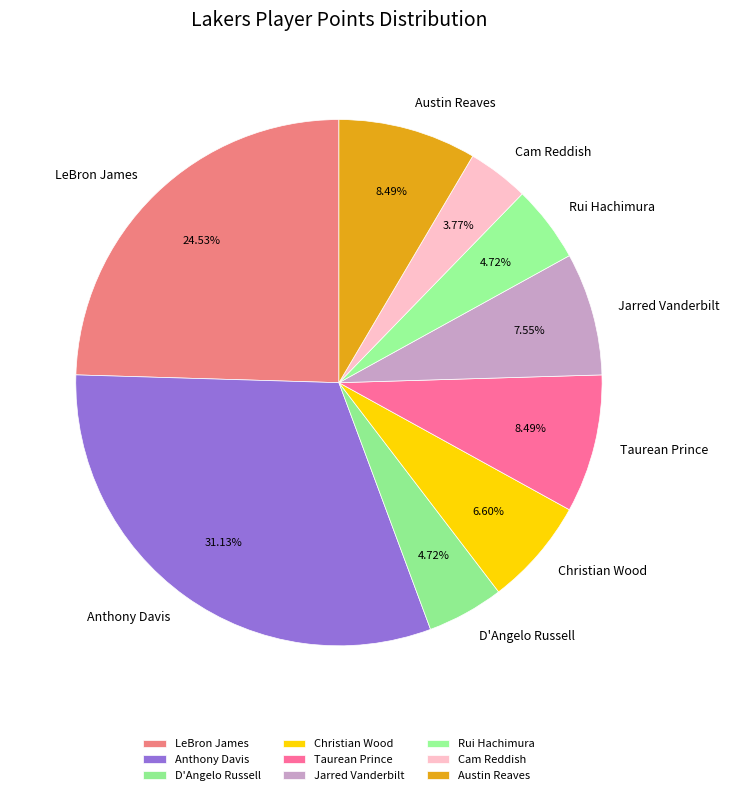

Is the sum of D'Angelo Russell and Austin Reaves greater than half?

No